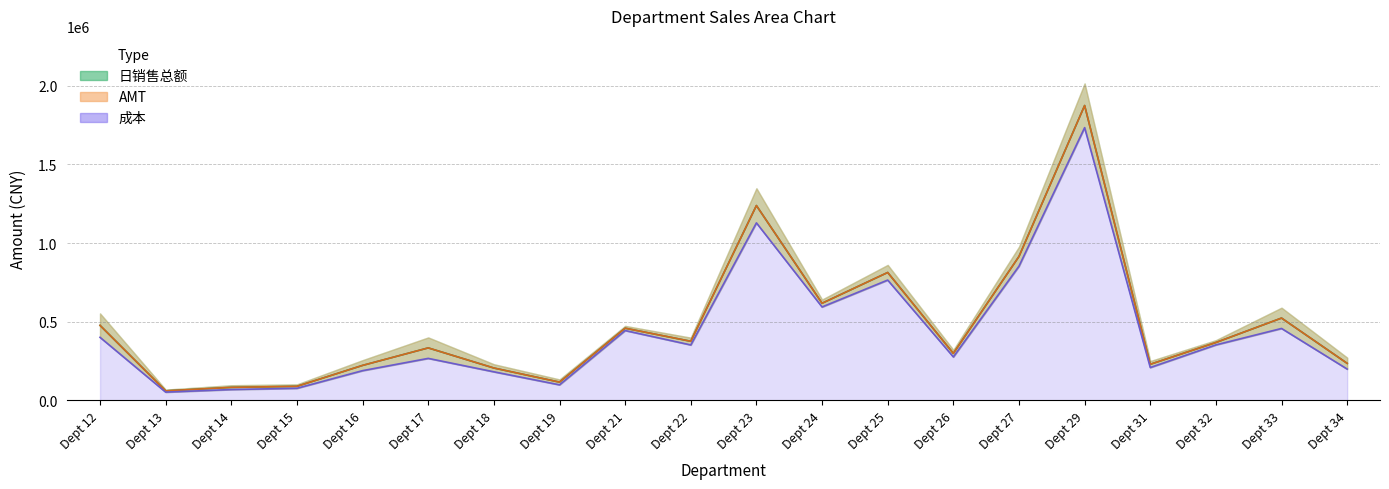

Count the number of categories in the chart.

20